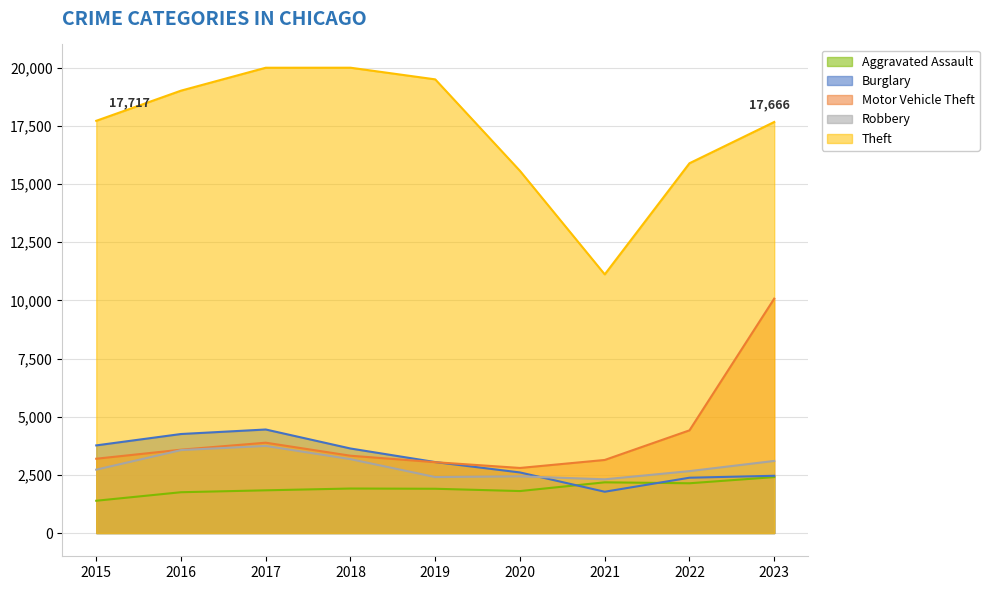

At which category does the chart reach its minimum across all series?

2015